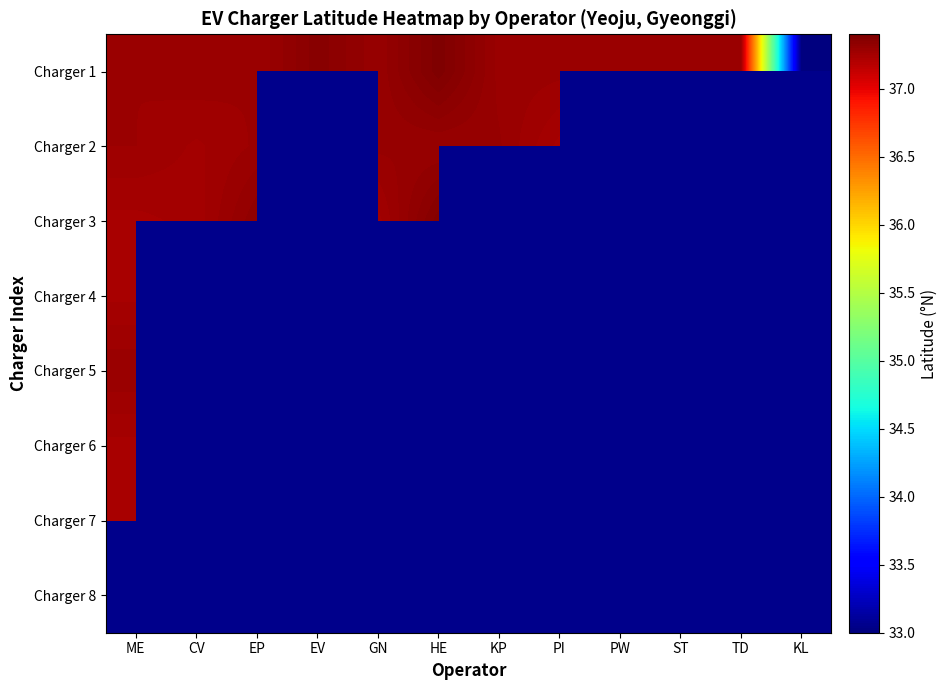

How many positive values does the Charger 8 series have?

1